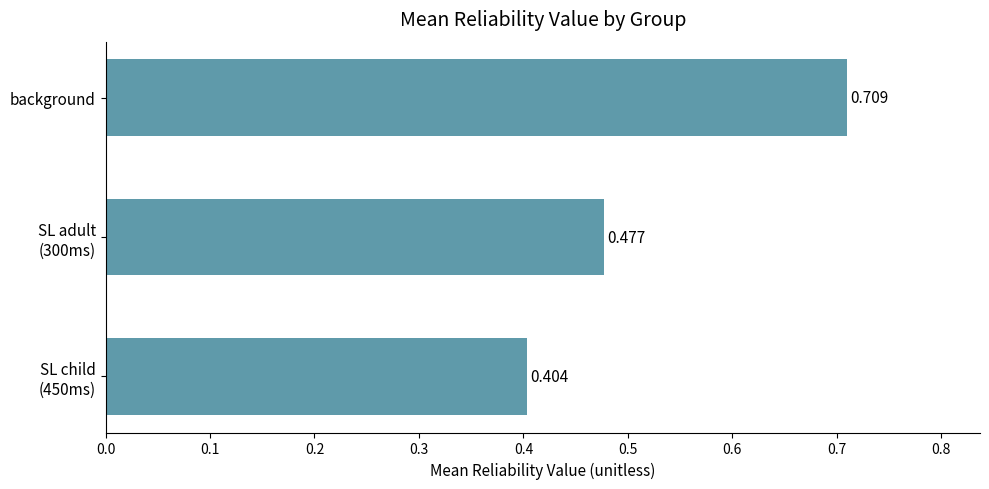

At which category does the chart reach its peak across all series?

background